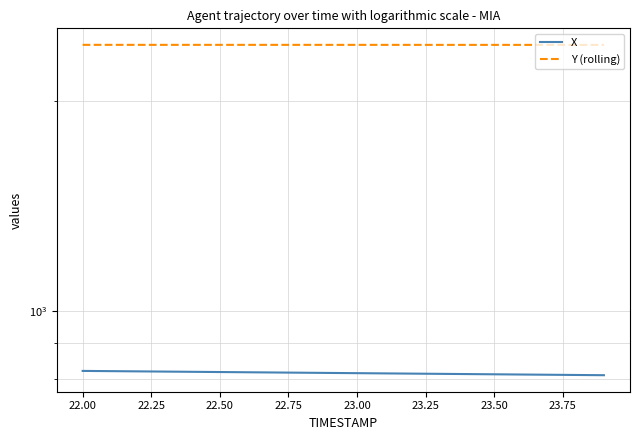

At which category does the chart reach its peak across all series?

22.00